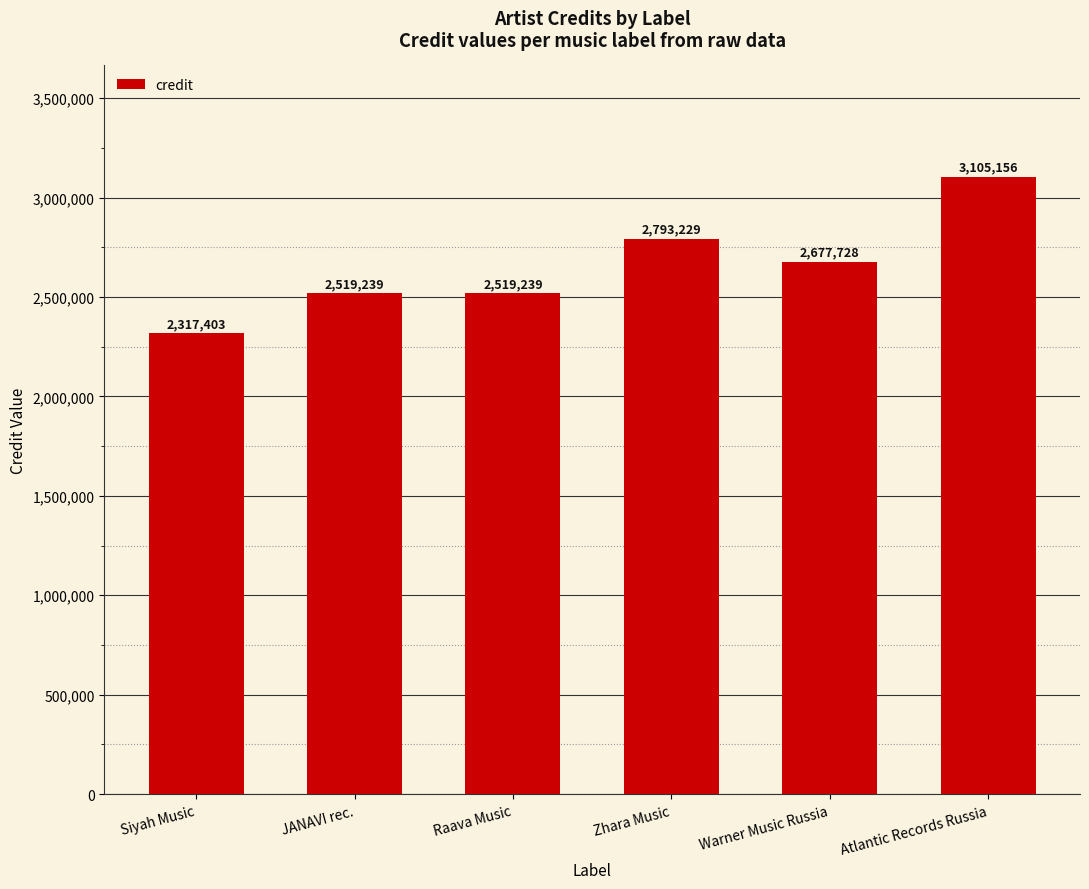

What is the sum of all values?

15931994